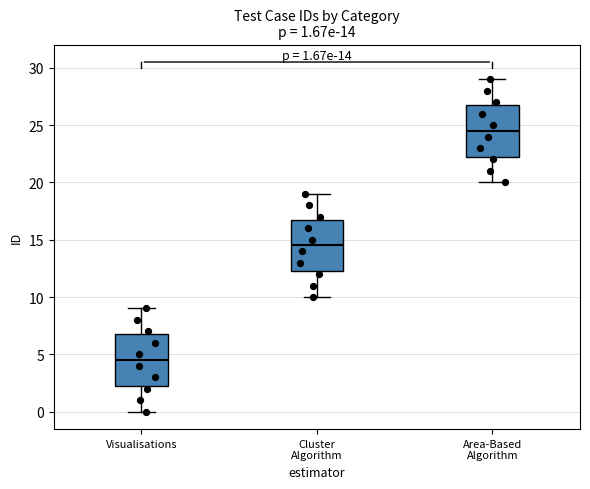

Which box's median line is the highest?

Area-Based Algorithm